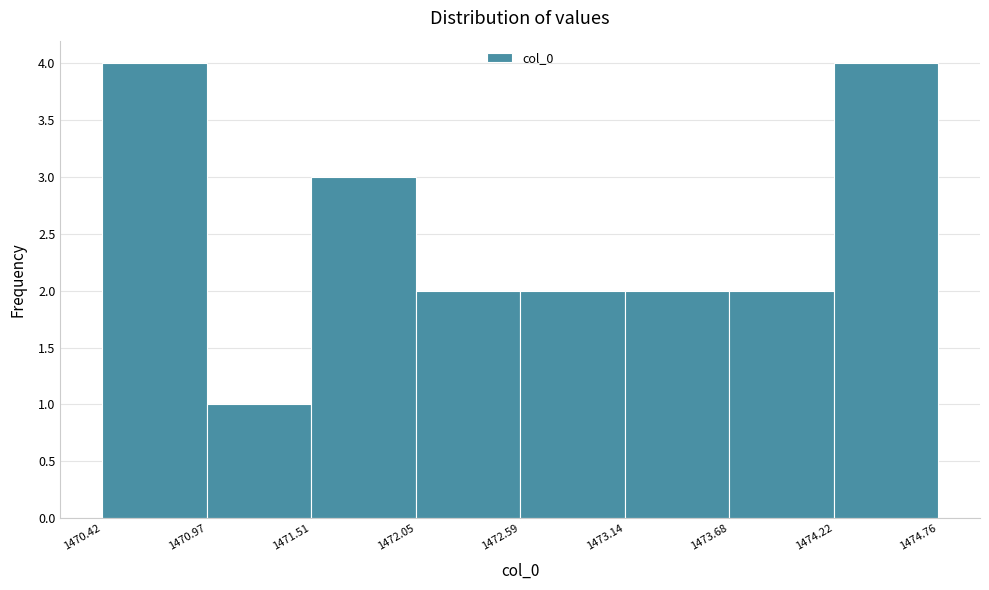

Reading left to right, transcribe this chart: for each bar, give the range it covers on the x-axis and its height. The values are not printed on the chart, so give them approximately, as read against the axis.

1470.42 to 1470.97: 4
1470.97 to 1471.51: 1
1471.51 to 1472.05: 3
1472.05 to 1472.59: 2
1472.59 to 1473.14: 2
1473.14 to 1473.68: 2
1473.68 to 1474.22: 2
1474.22 to 1474.76: 4